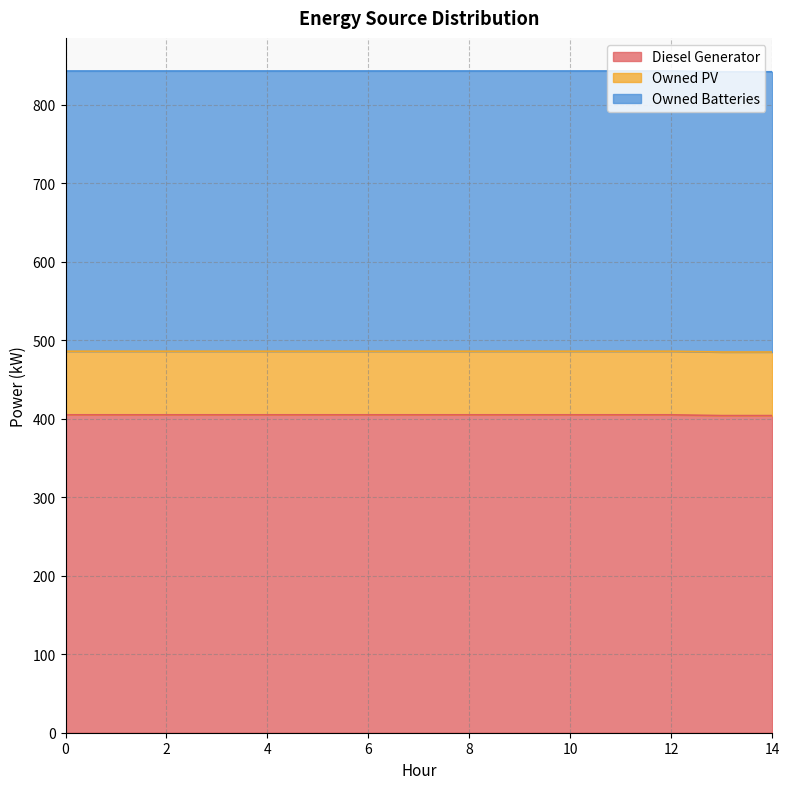

Reading left to right, extract all data points from this chart.

Diesel Generator: 405	405	405	405	405	405	405	405	405	405	405	405	405	404	404
Owned PV: 81	81	81	81	81	81	81	81	81	81	81	81	81	81	81
Owned Batteries: 357	357	357	357	357	357	357	357	357	357	357	357	357	357	357